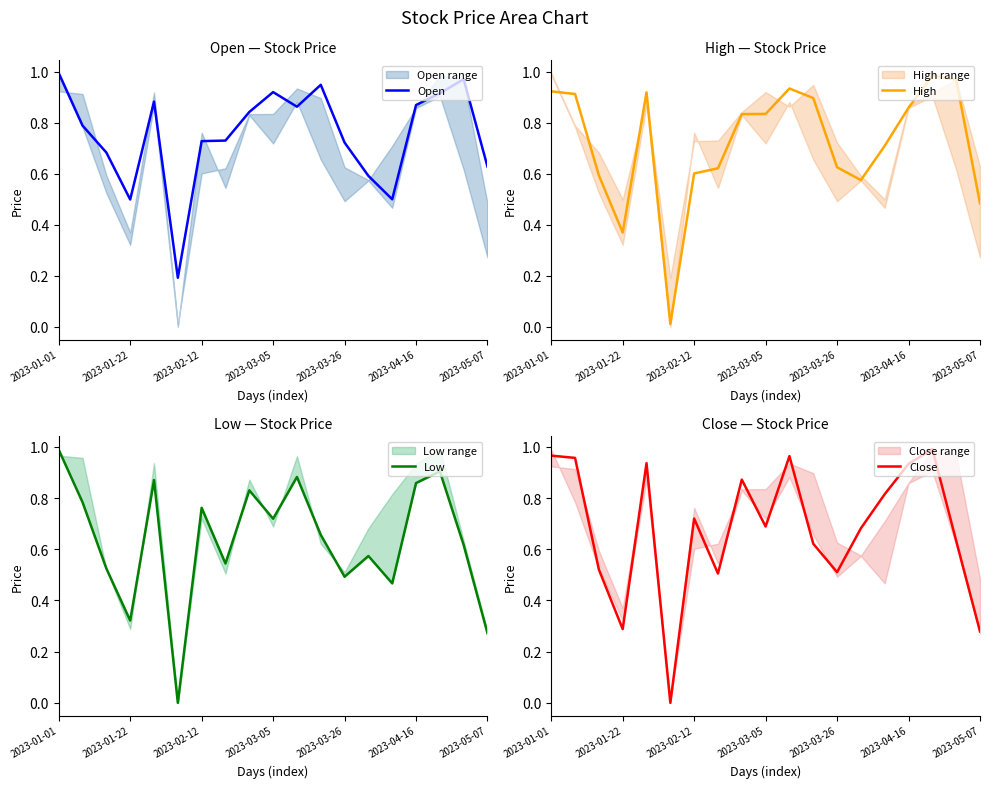

At which category is the sum across all series the highest?

2023-01-01